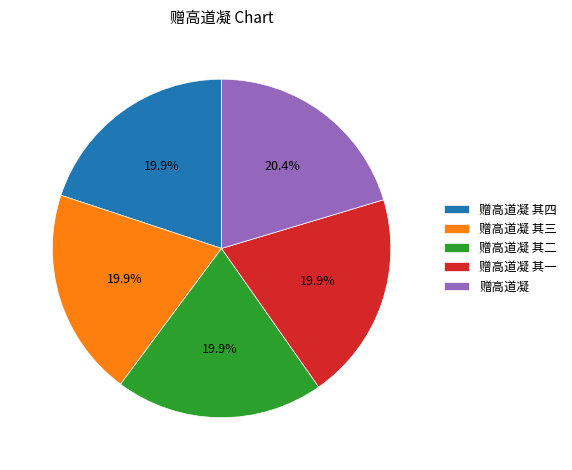

Combined, what portion of the pie is 赠高道凝 其三 and 赠高道凝 其一?

39.8%